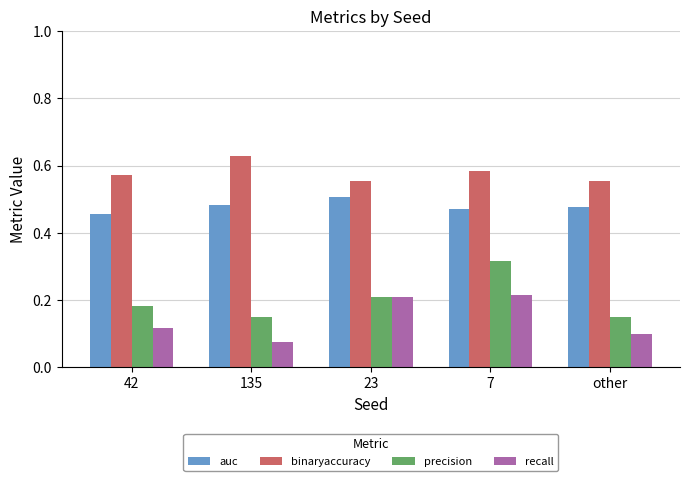

Which category has the highest value across all series?

135